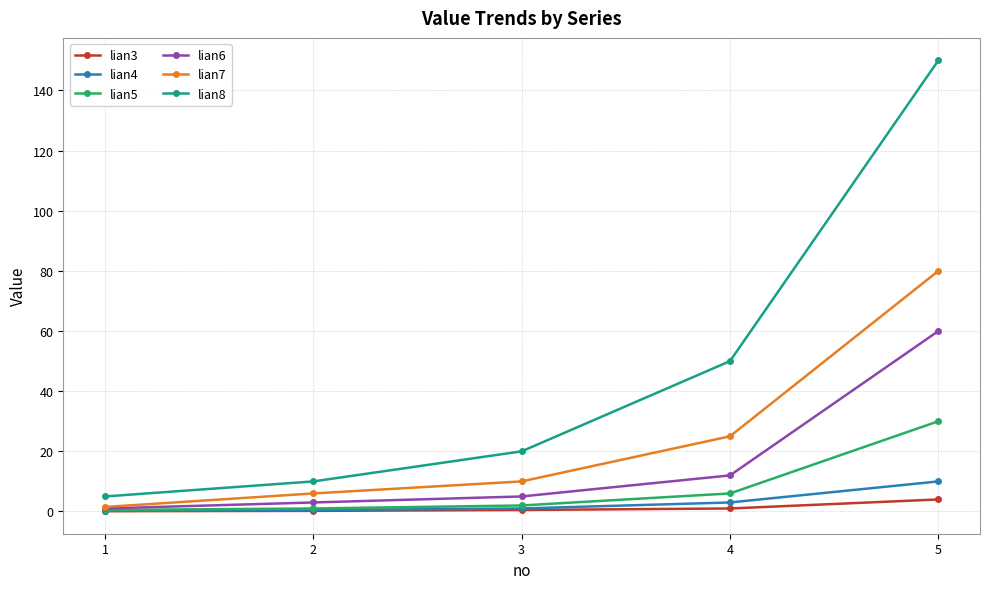

Is this an area chart (filled region under the line)?

No